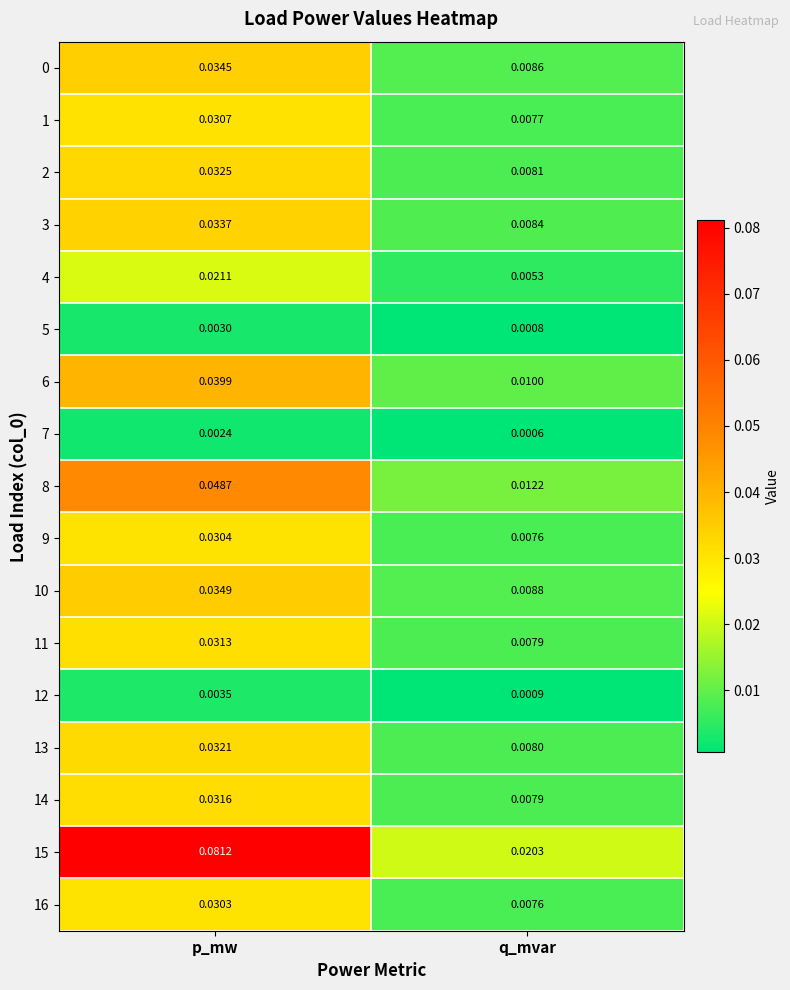

List the labels in order of 5 value, smallest first.

q_mvar, p_mw